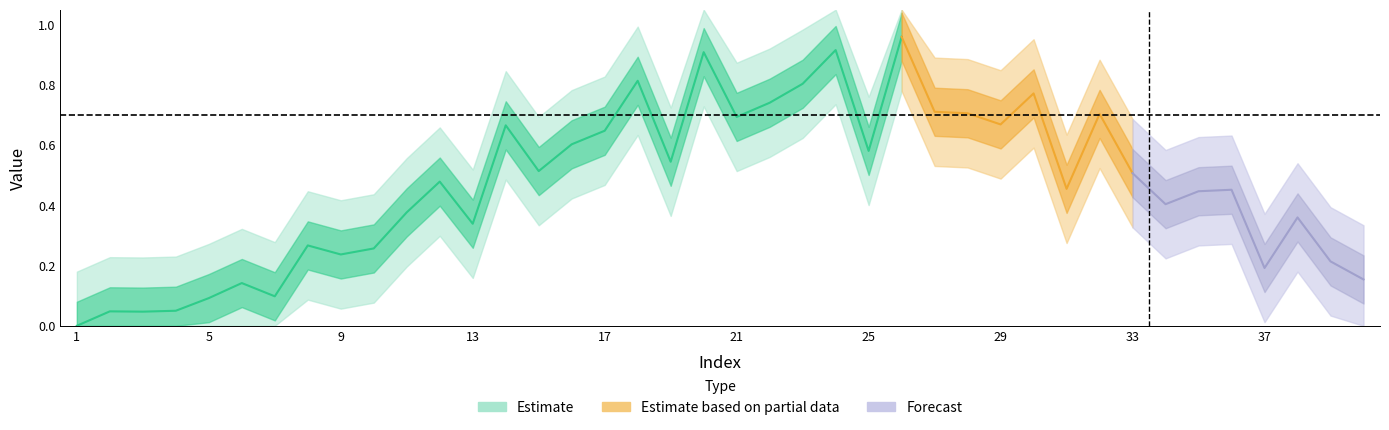

Which category has the highest value across all series?

26